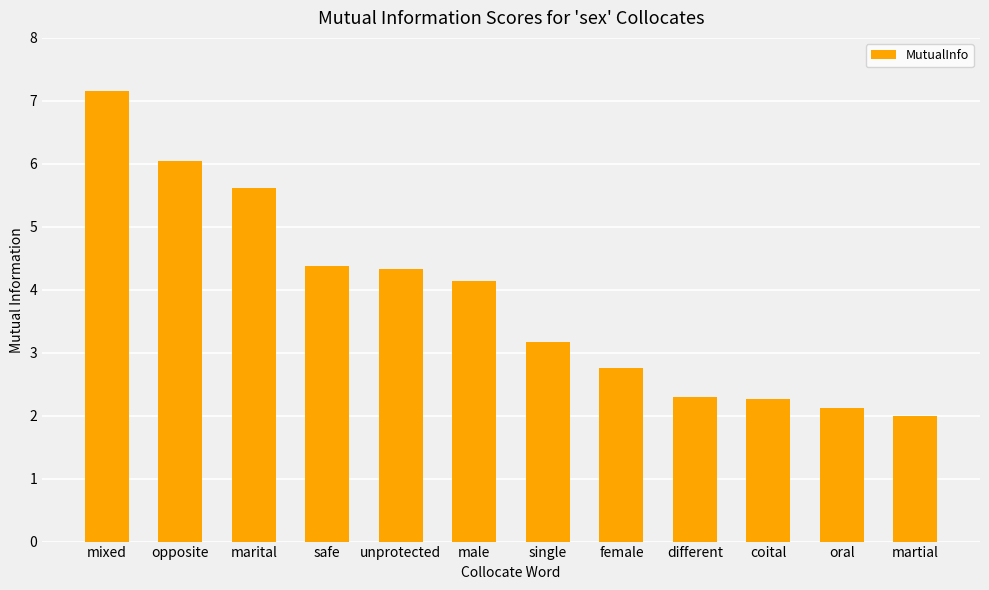

Count the number of values greater than 4.

6